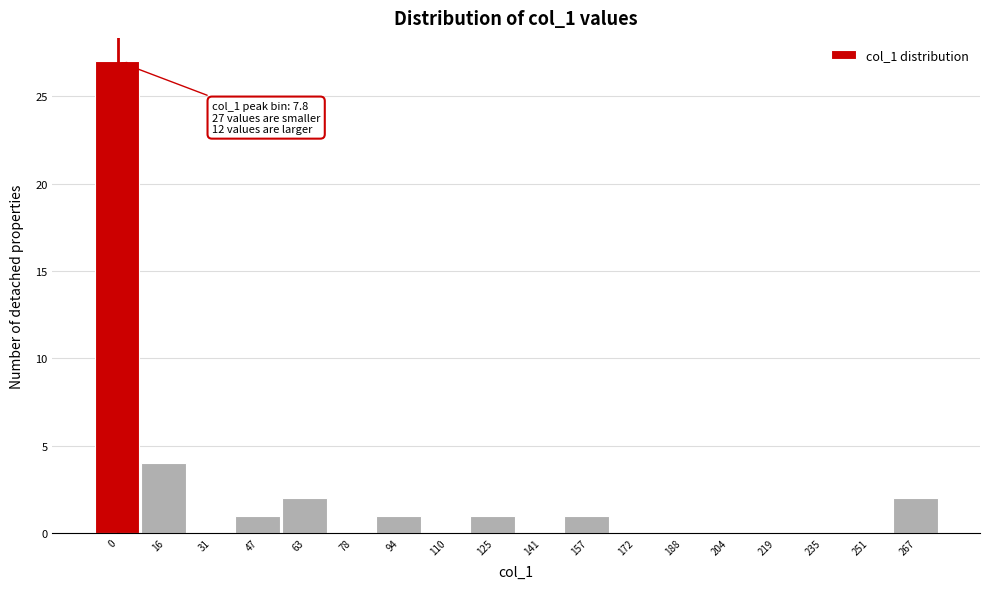

Reading left to right, list all the values displayed in this chart.

0=27	16=4	31=0	47=1	63=2	78=0	94=1	110=0	125=1	141=0	157=1	172=0	188=0	204=0	219=0	235=0	251=0	267=2